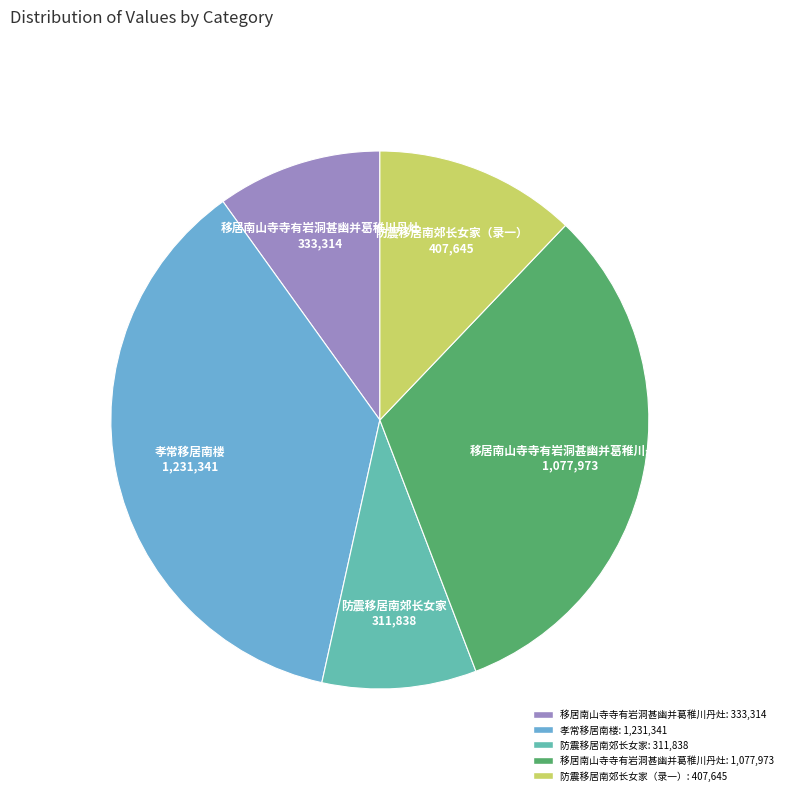

Is there any slice that represents more than half of the pie?

No